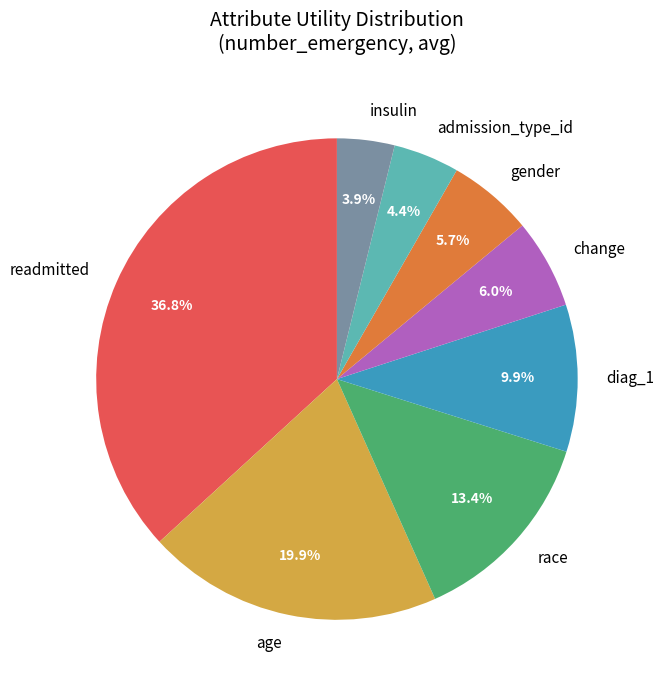

How many slices are in this pie chart?

8